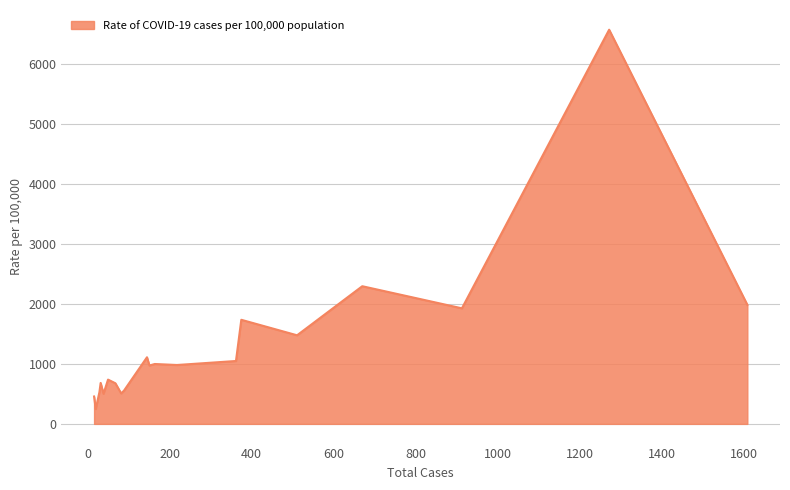

What is the difference between the maximum and minimum values?

6316